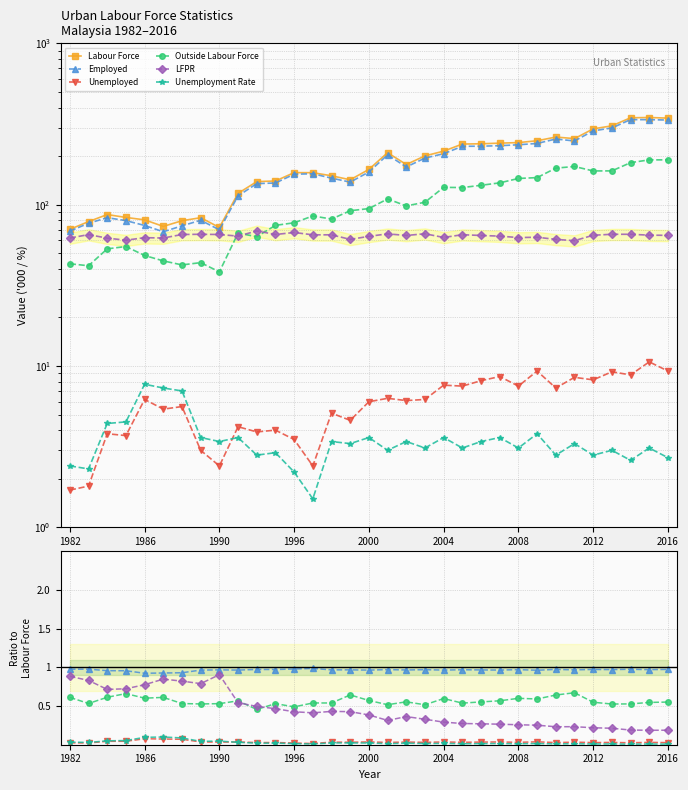

The value of Unemployment Rate at 2000 is 0.0. True or false?

False